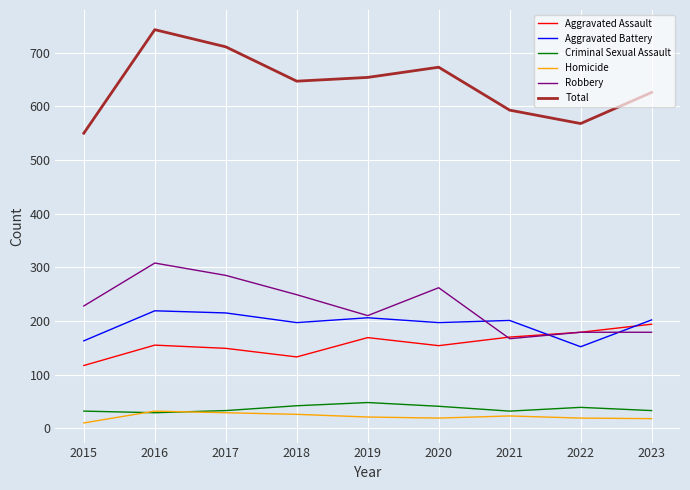

True or false: Aggravated Battery has a value of 219 at 2016.

True